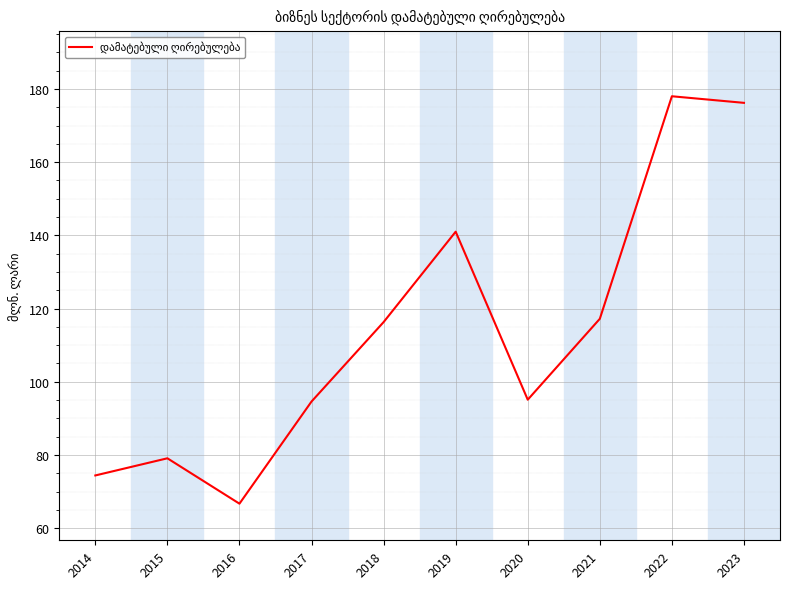

What is the ratio of the value at 2015 to the value at 2018?

0.7